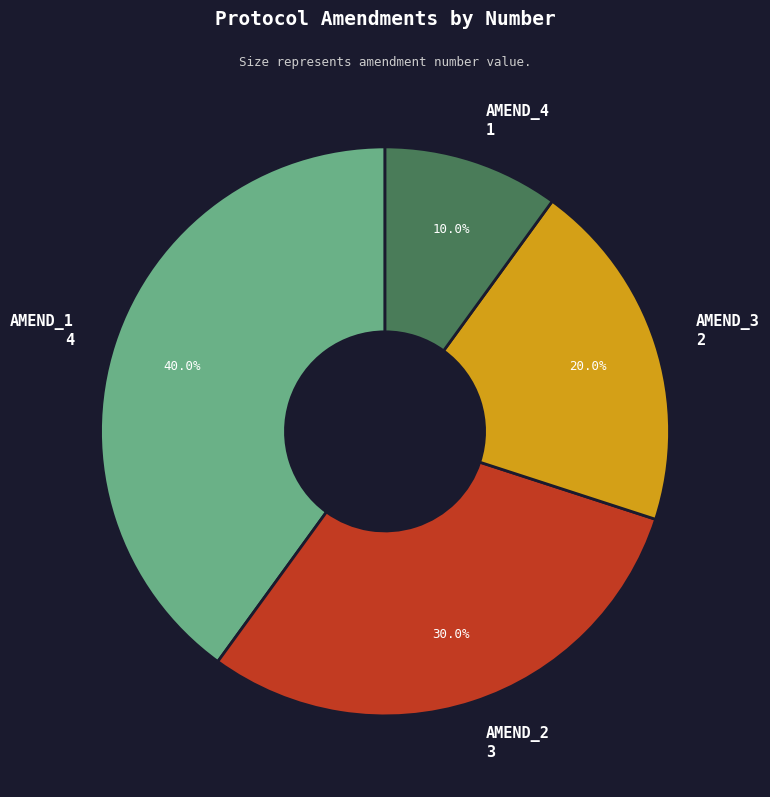

Is there a majority slice in this chart?

No